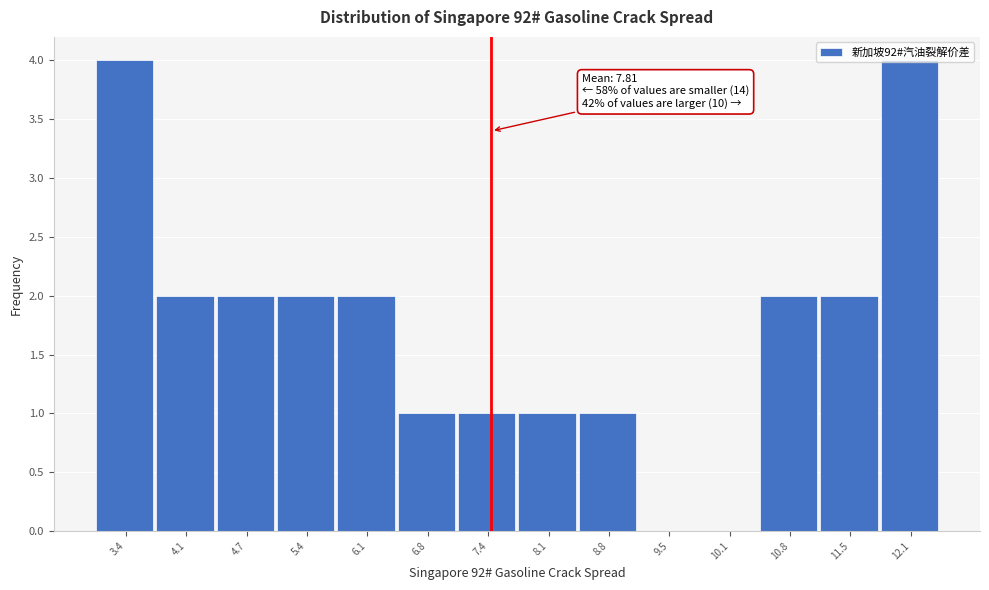

What is the maximum value shown in the chart?

4